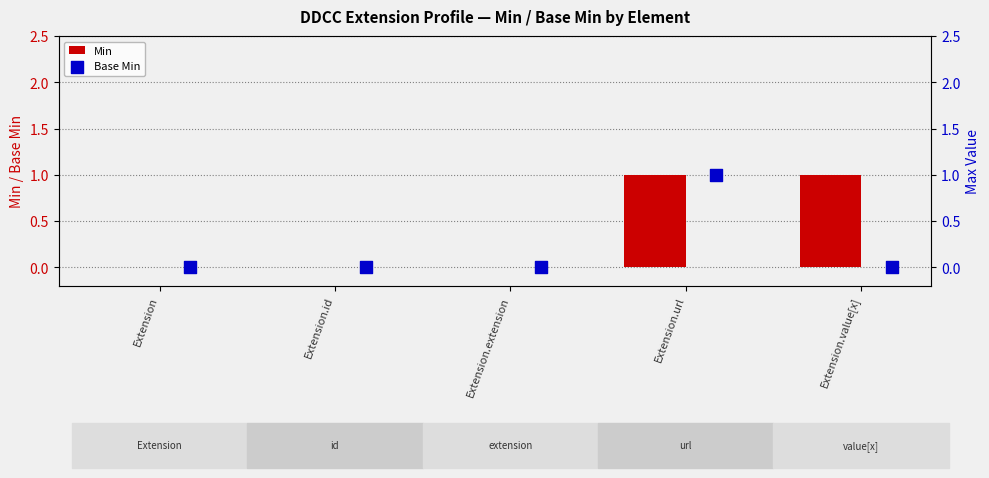

At how many categories does at least one series exceed 0?

2